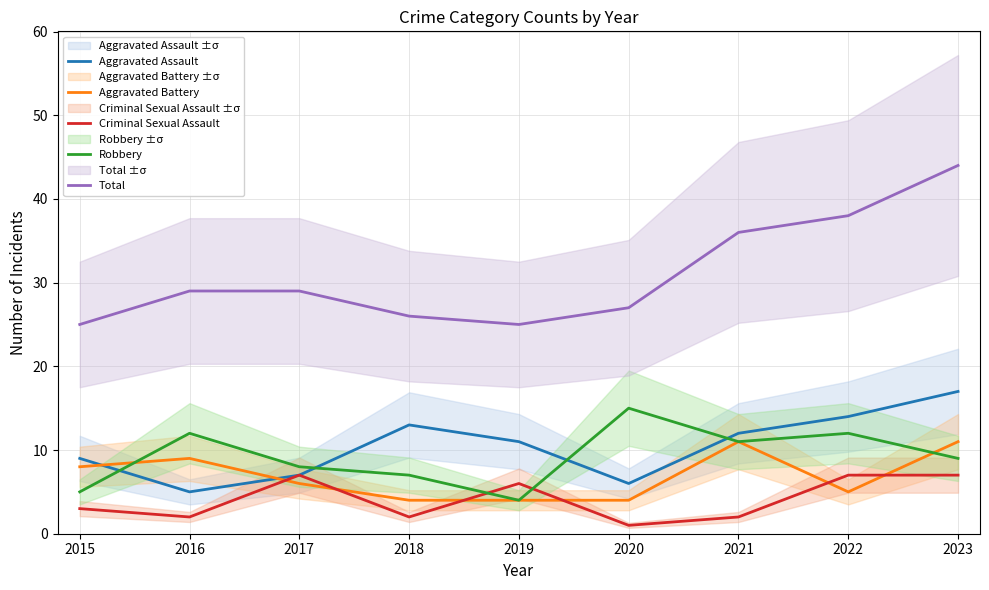

Reading left to right, list all the values displayed in this chart.

Aggravated Assault: 9	5	7	13	11	6	12	14	17
Aggravated Battery: 8	9	6	4	4	4	11	5	11
Criminal Sexual Assault: 3	2	7	2	6	1	2	7	7
Robbery: 5	12	8	7	4	15	11	12	9
Total: 25	29	29	26	25	27	36	38	44